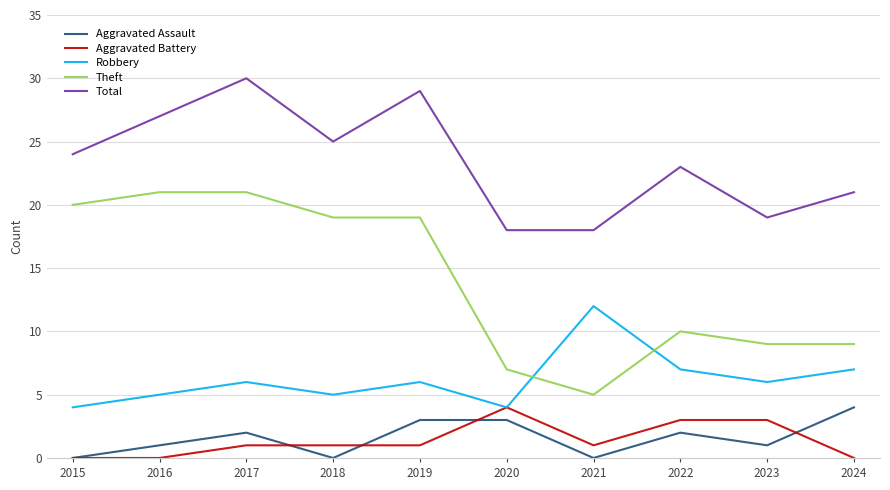

What is the highest value of the Aggravated Assault series?

4